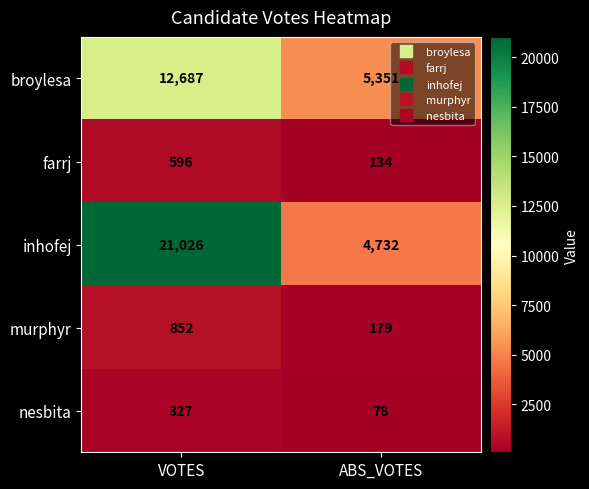

Which label corresponds to the smallest value in the chart?

ABS_VOTES